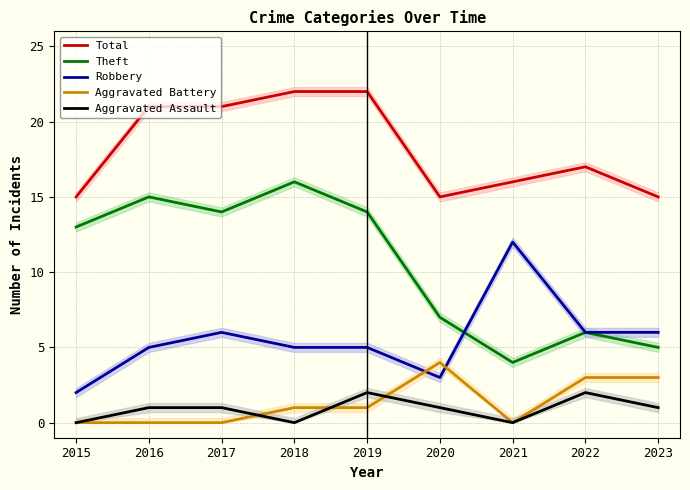

How many Robbery values are between 5 and 6?

6